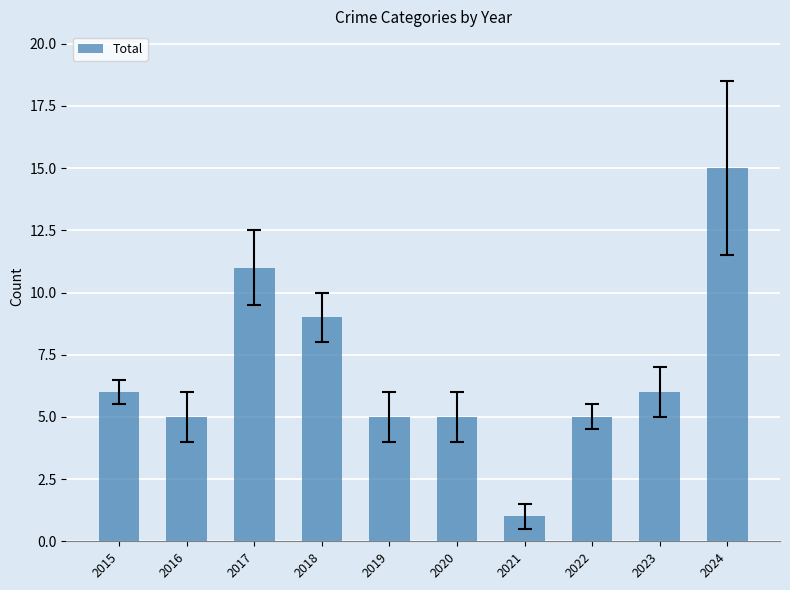

Reading left to right, list all the values displayed in this chart.

6	5	11	9	5	5	1	5	6	15